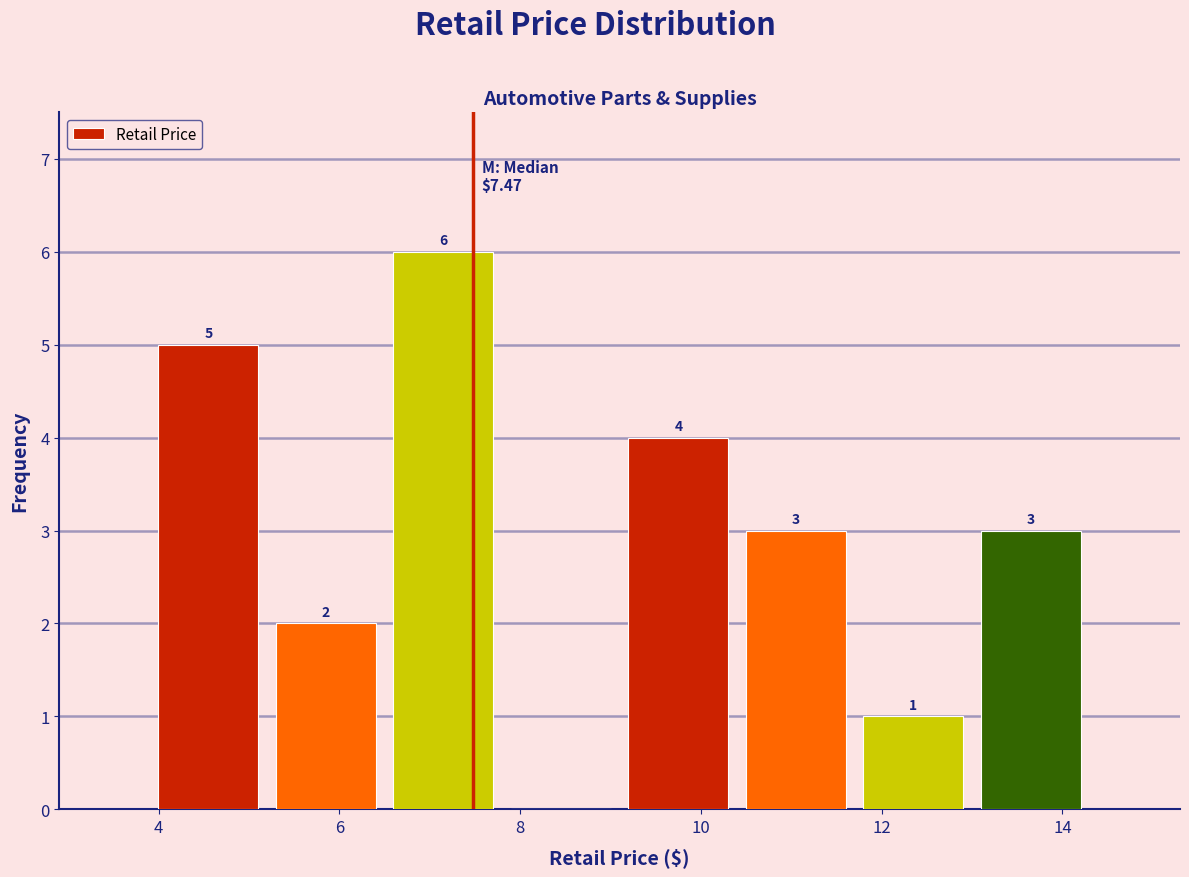

Over which range of the x-axis is the bar tallest?

6.5 to 7.8